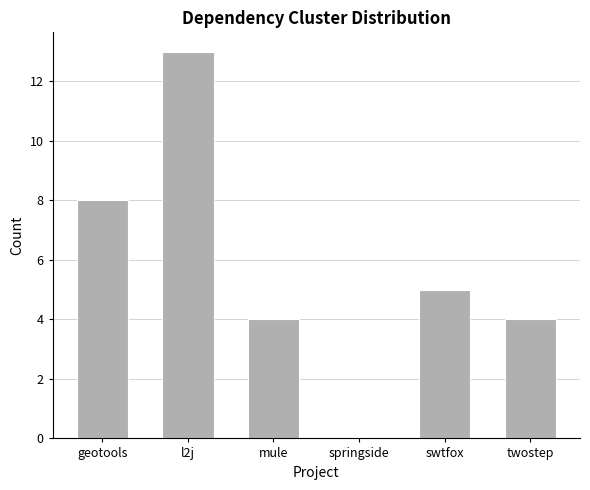

Where is the data nearest to the value 6?

swtfox